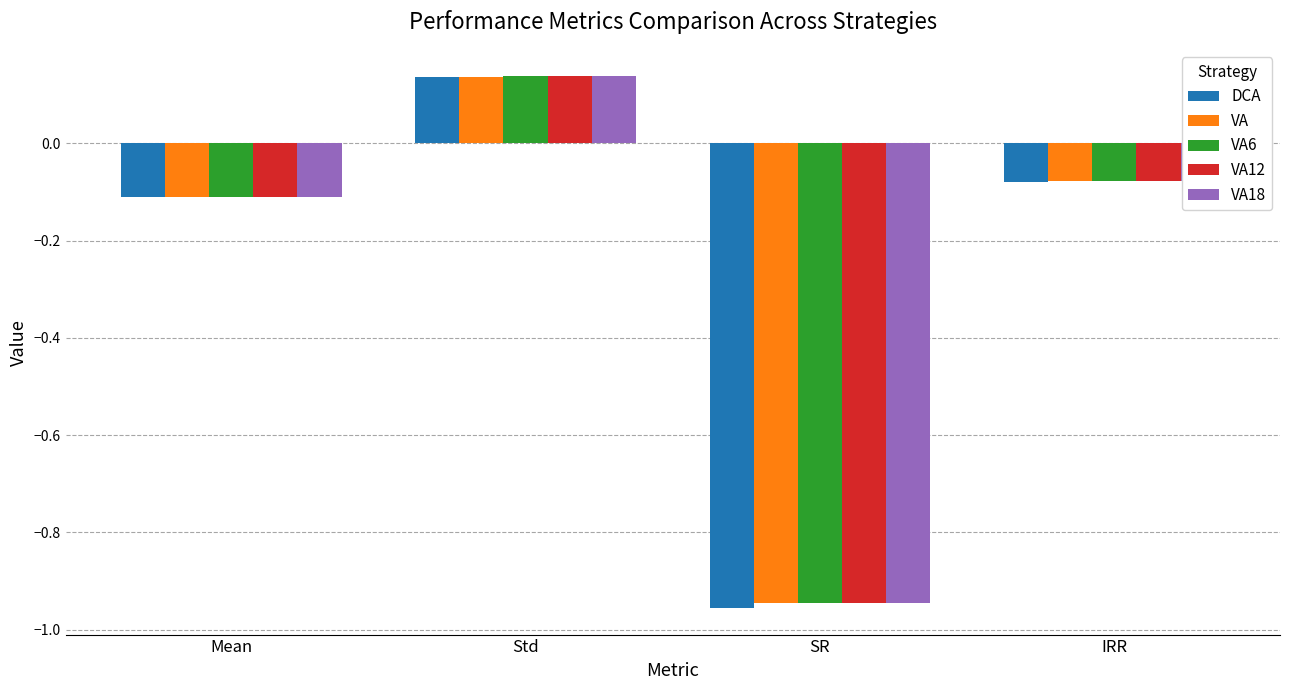

Which category has the lowest value across all series?

SR